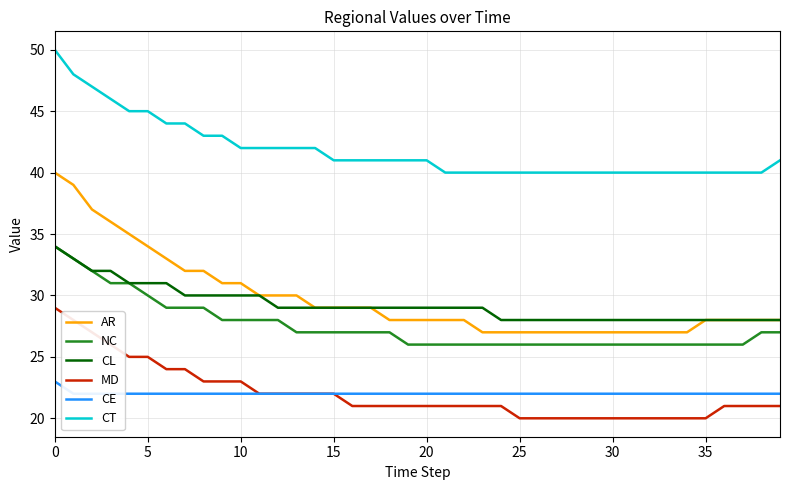

True or false: CE has more than 1 interior local peaks.

False